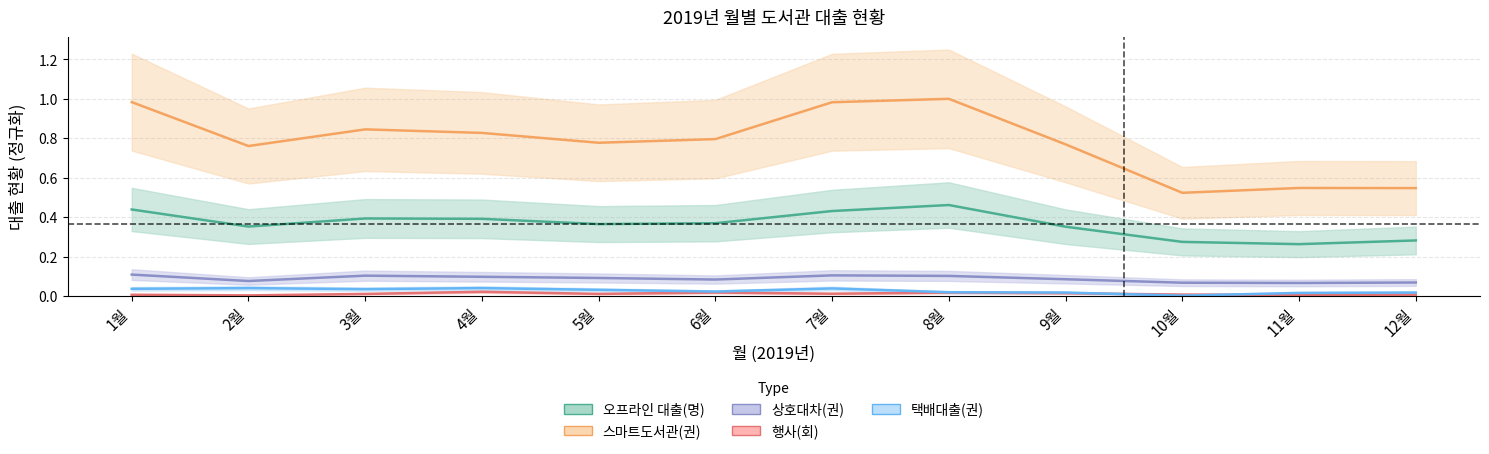

True or false: 택배대출(권) and 상호대차(권) intersect in this chart.

False